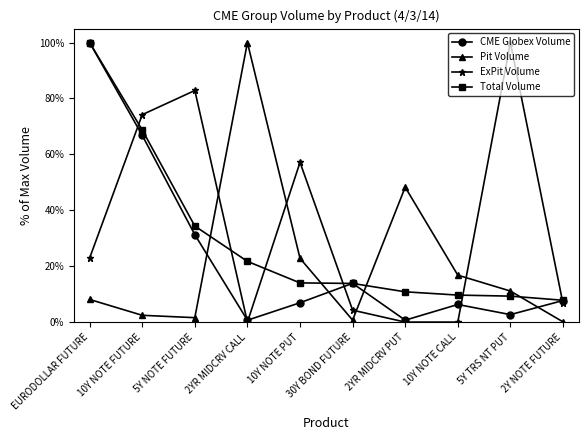

True or false: CME Globex Volume and ExPit Volume cross at least once.

True